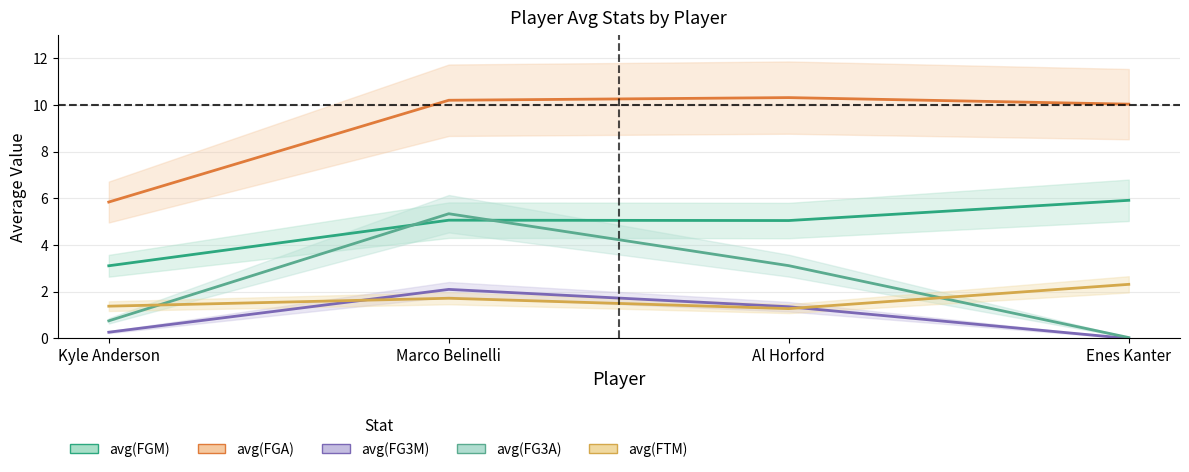

Rank the series by their maximum value, from highest to lowest.

avg(FGA) (mid), avg(FGM) (mid), avg(FG3A) (mid), avg(FTM) (mid), avg(FG3M) (mid)